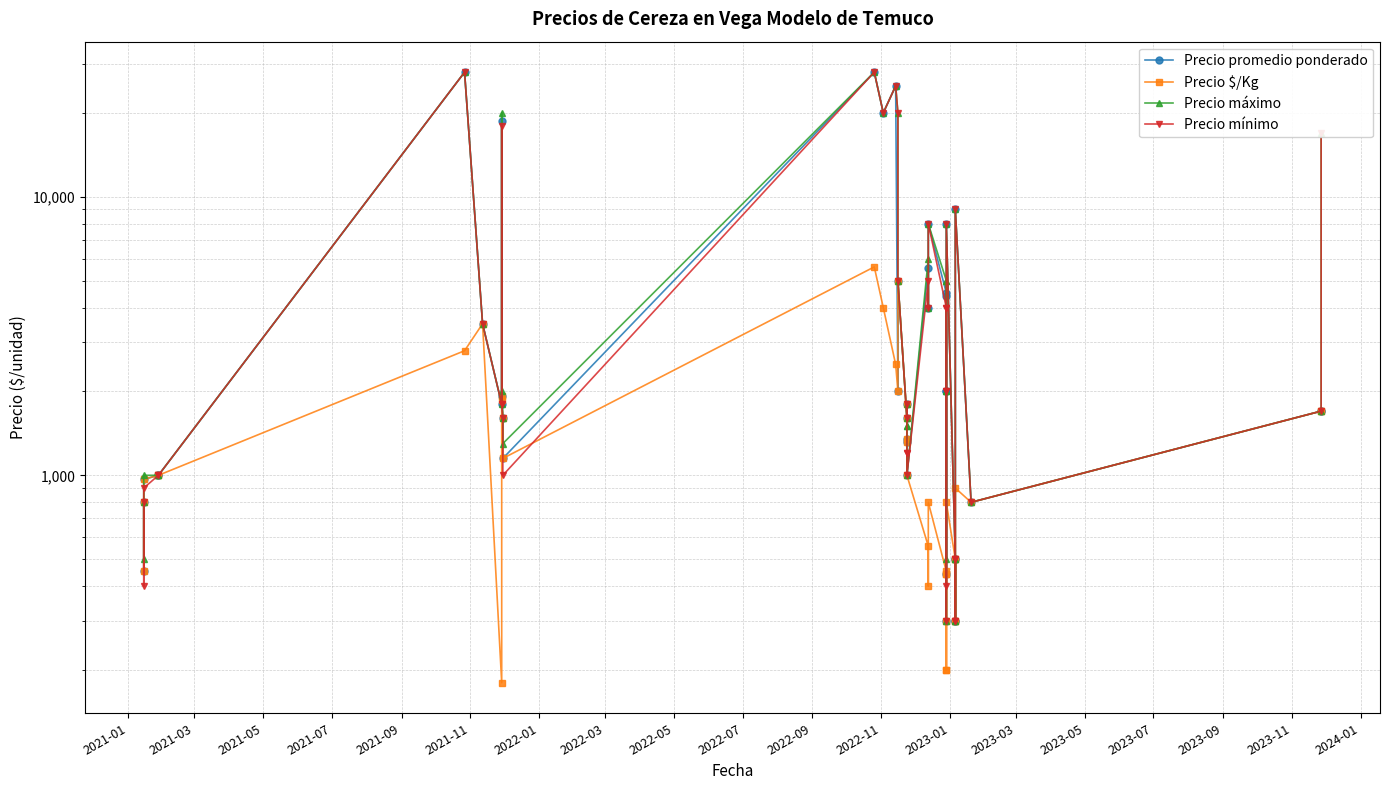

True or false: Precio $/Kg and Precio promedio ponderado intersect in this chart.

False